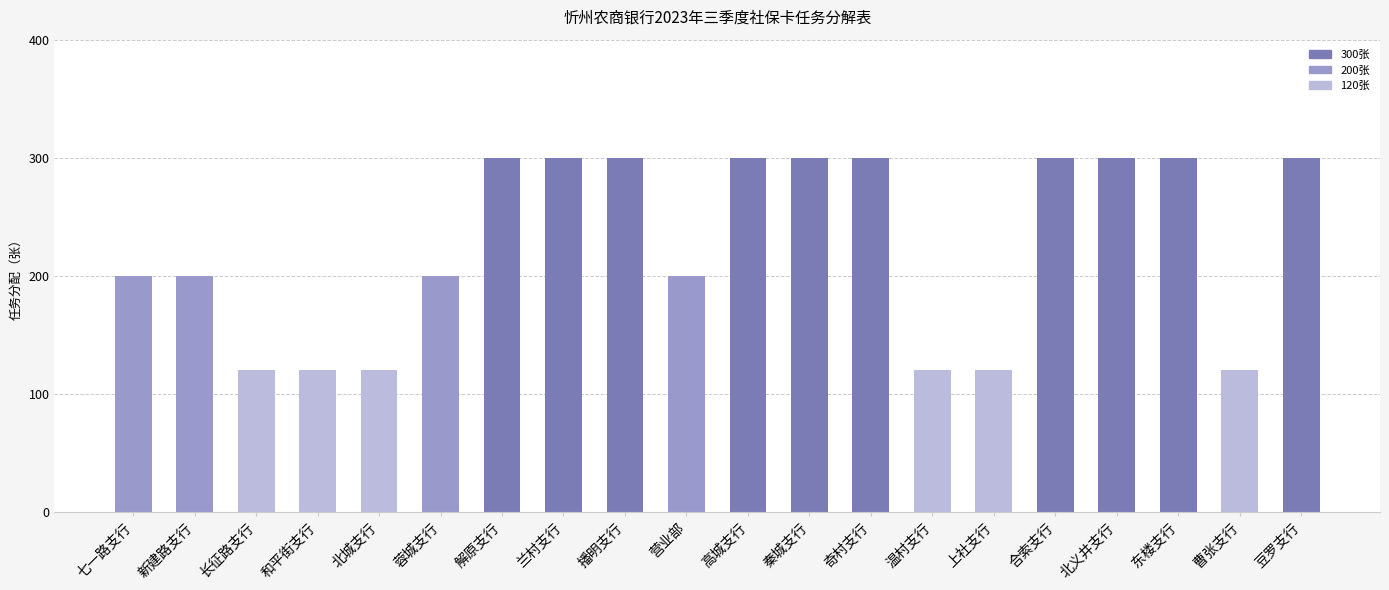

What is the maximum value shown in the chart?

300